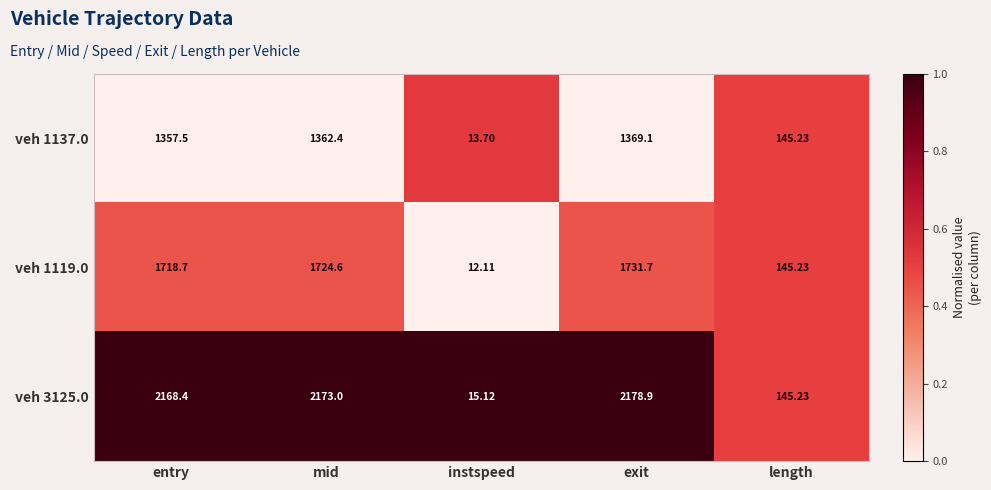

What is the total value across all series at instspeed?

40.9